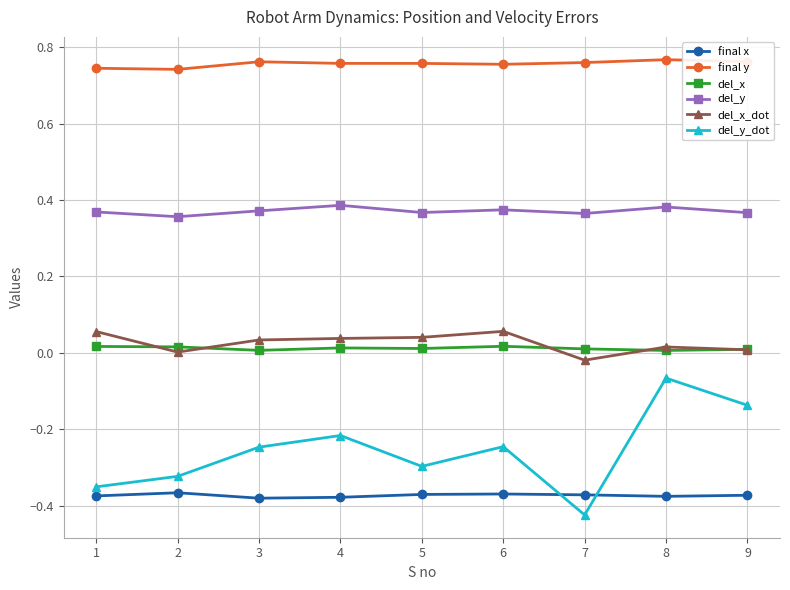

At how many categories does at least one series exceed 0?

9